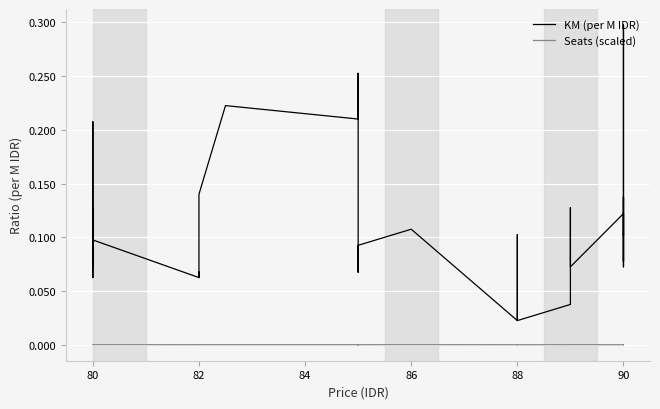

Rank the series by their maximum value, from lowest to highest.

Seats (scaled), KM (per M IDR)